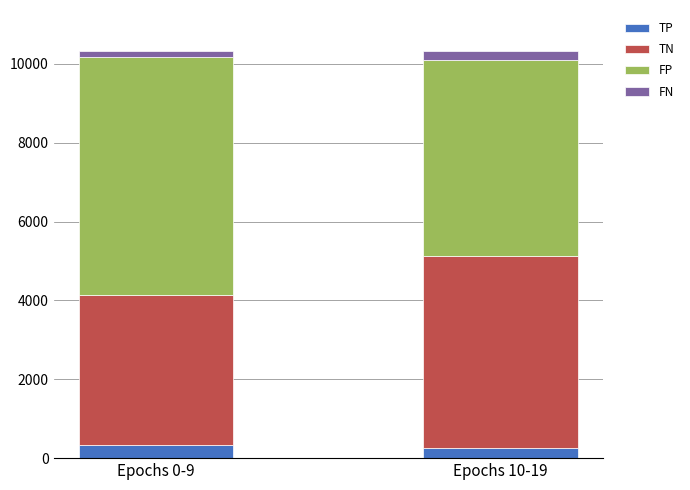

True or false: TP has a value of 265 at Epochs 10-19.

True